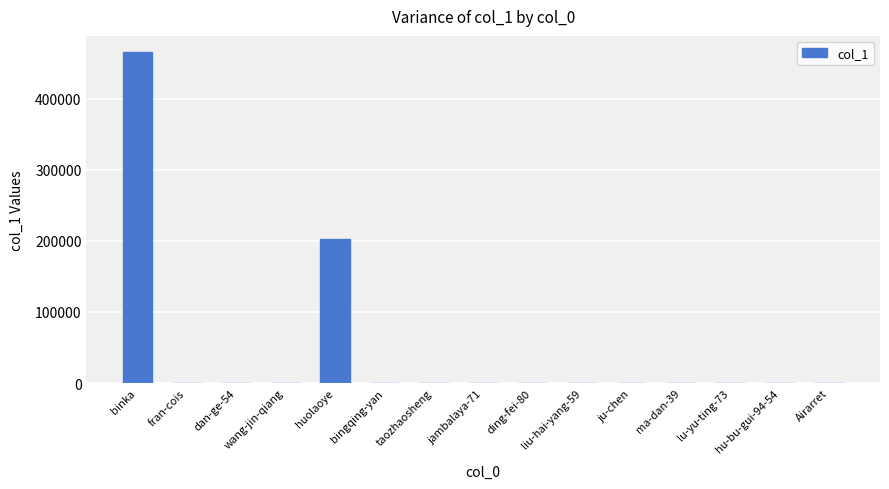

What is the sum of all values?

667991